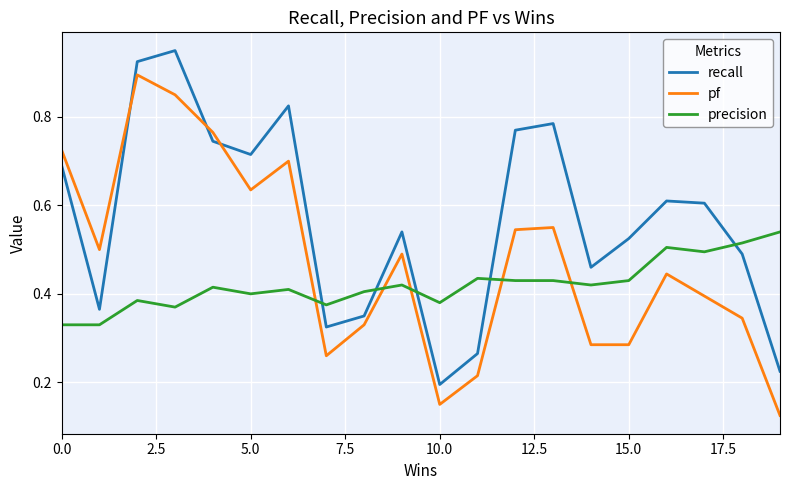

After their last crossing, which series has the higher values: pf or precision?

precision